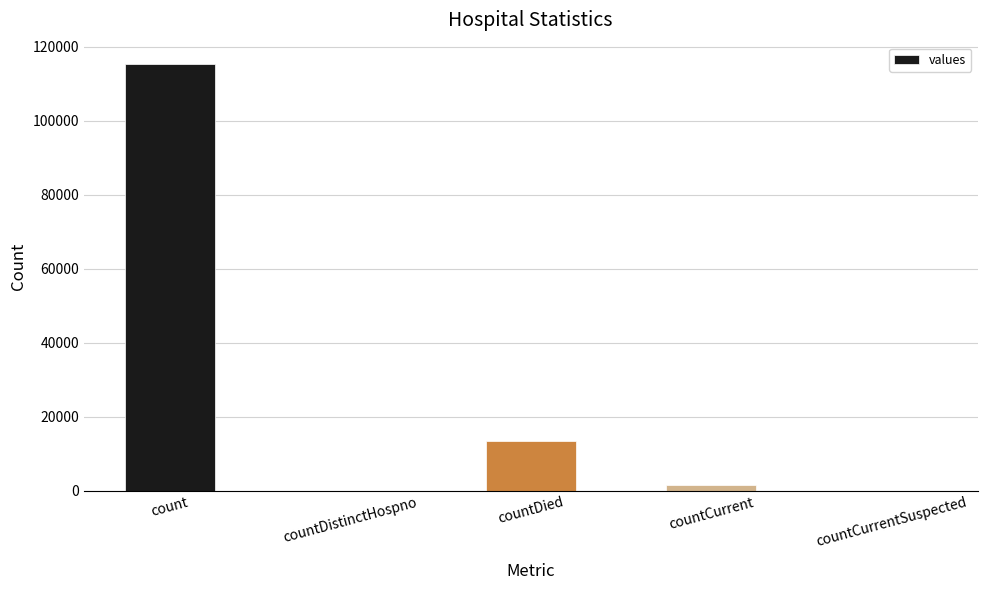

True or false: the data shows 23589 at countDied.

False